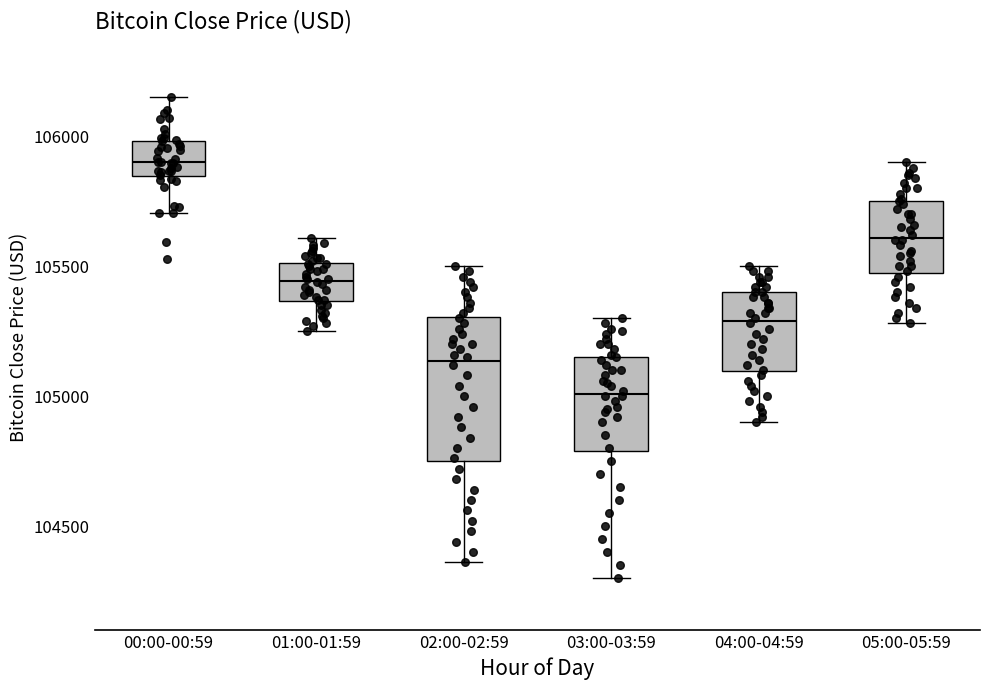

Where does the median line of the box for 01:00-01:59 sit on the y-axis? The values are not printed on the chart, so give them approximately, as read against the axis.

105450